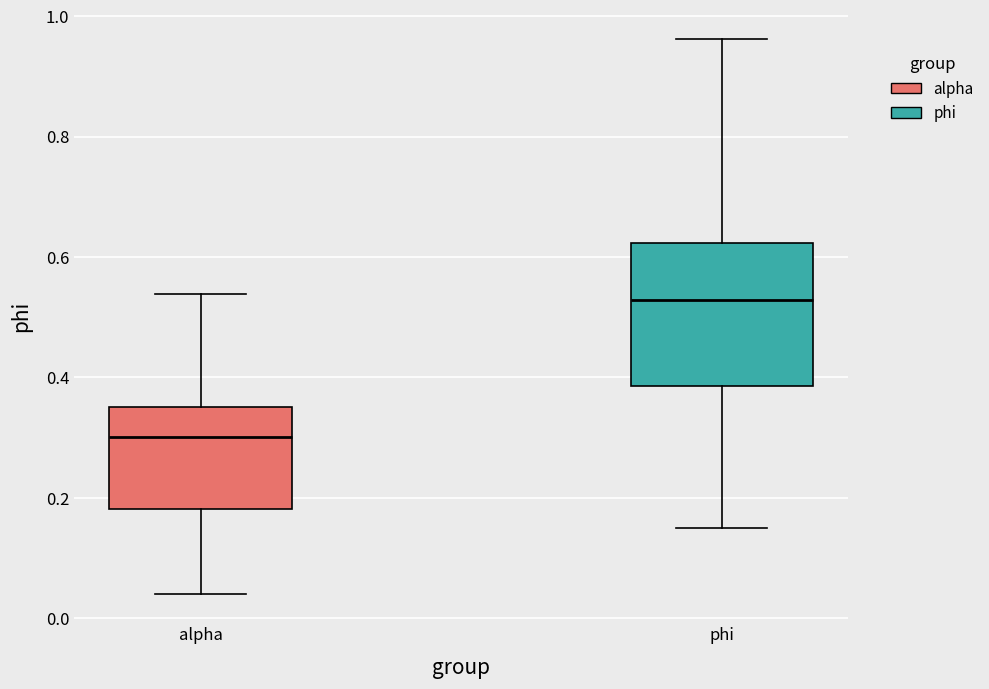

Which box has the highest median line?

phi